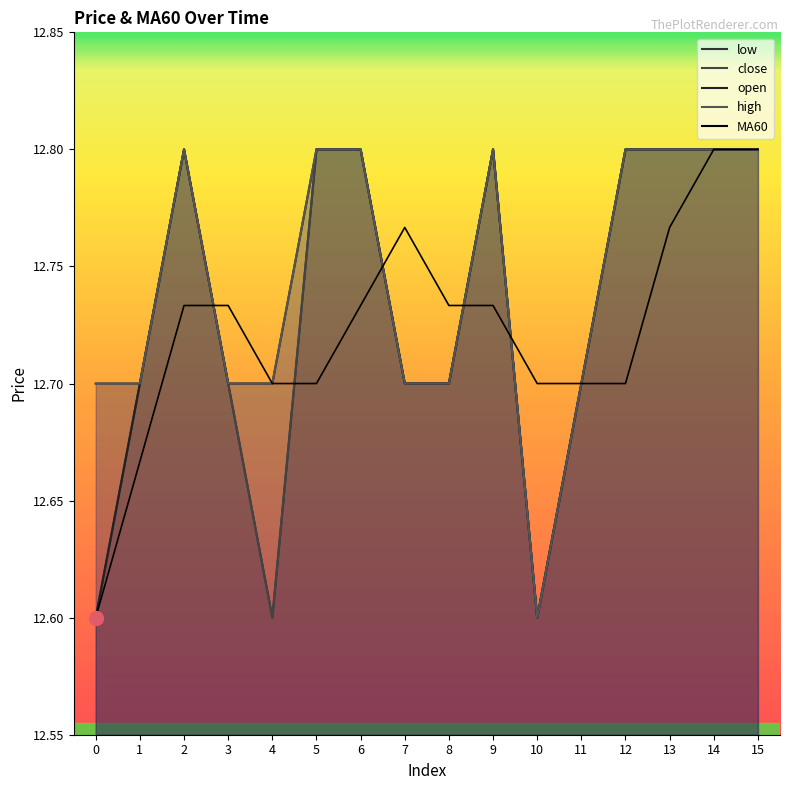

True or false: MA60 and low cross at least once.

True